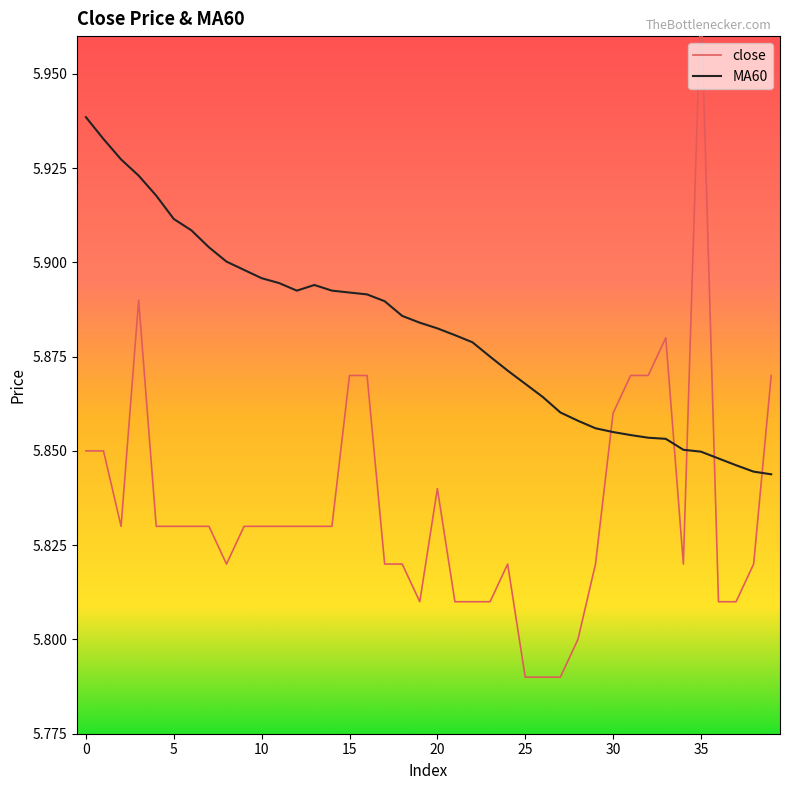

Between 1 and 26, which is larger?

1